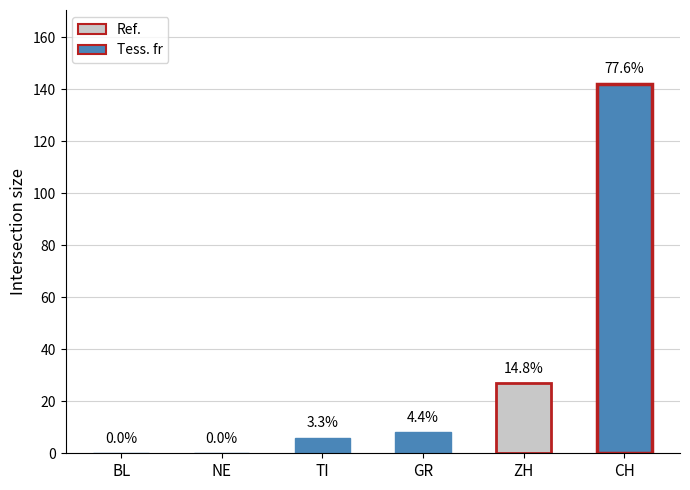

Where does the data first go above 8?

ZH